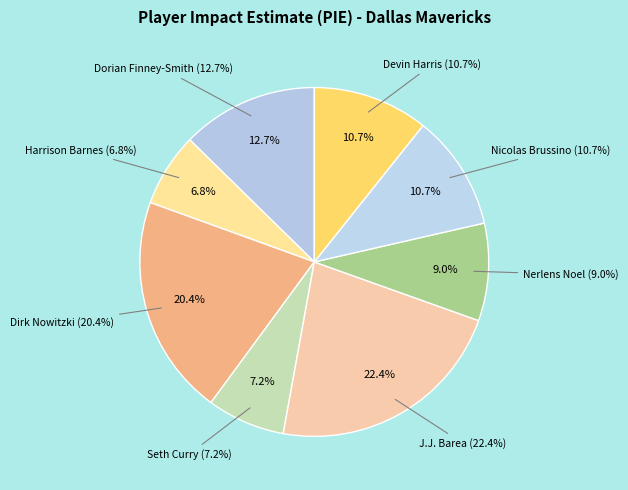

The Devin Harris slice represents 28% of the pie. True or false?

False